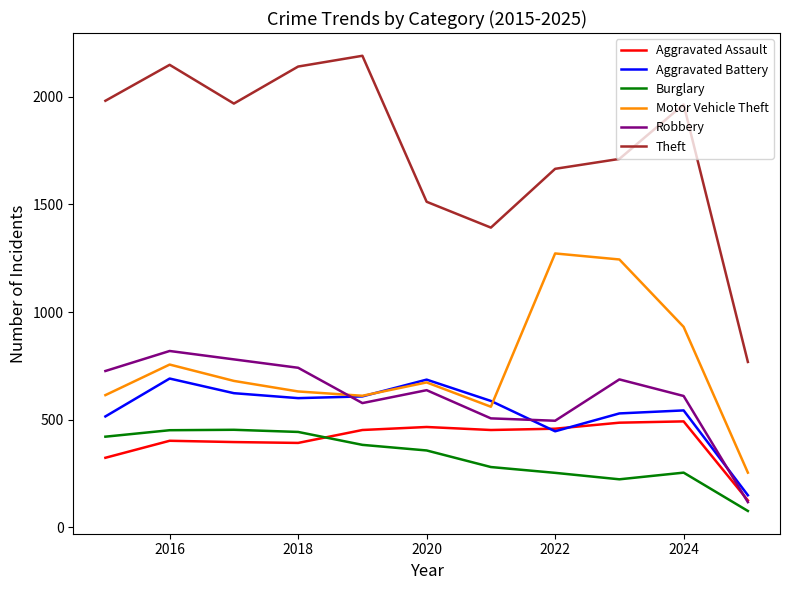

What is the smallest value displayed?

76